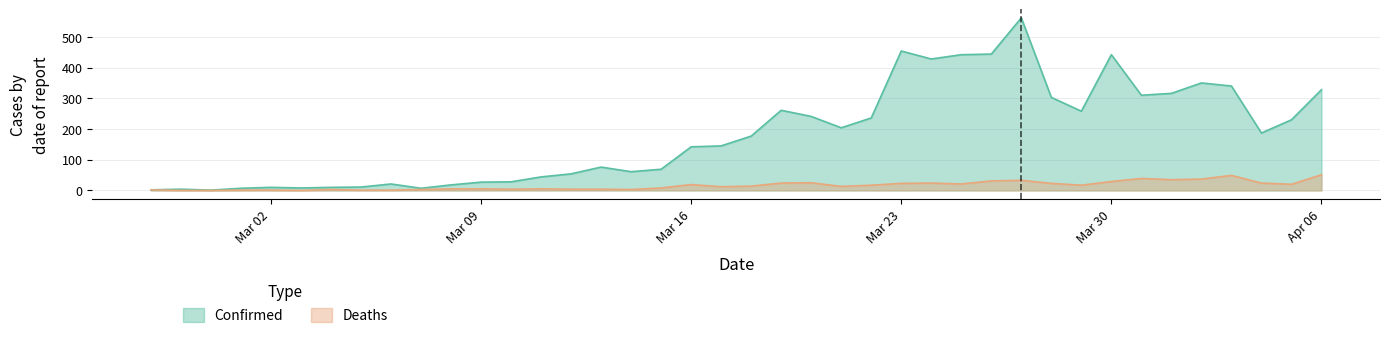

List the series in order of their peak value, lowest first.

Deaths, Confirmed